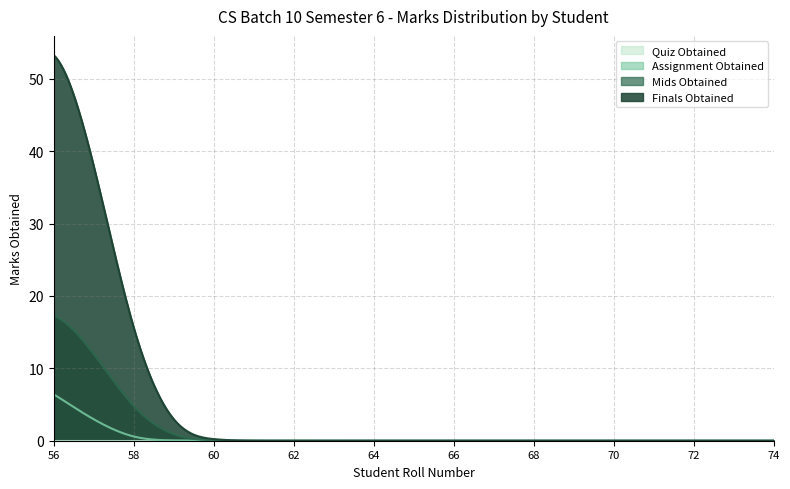

True or false: Mids Obtained has more than 2 points higher than both neighbors.

True